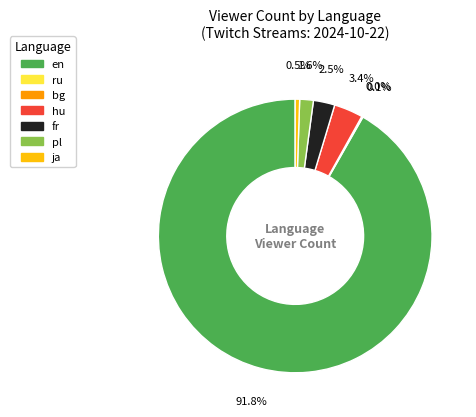

Which slice is the largest?

en